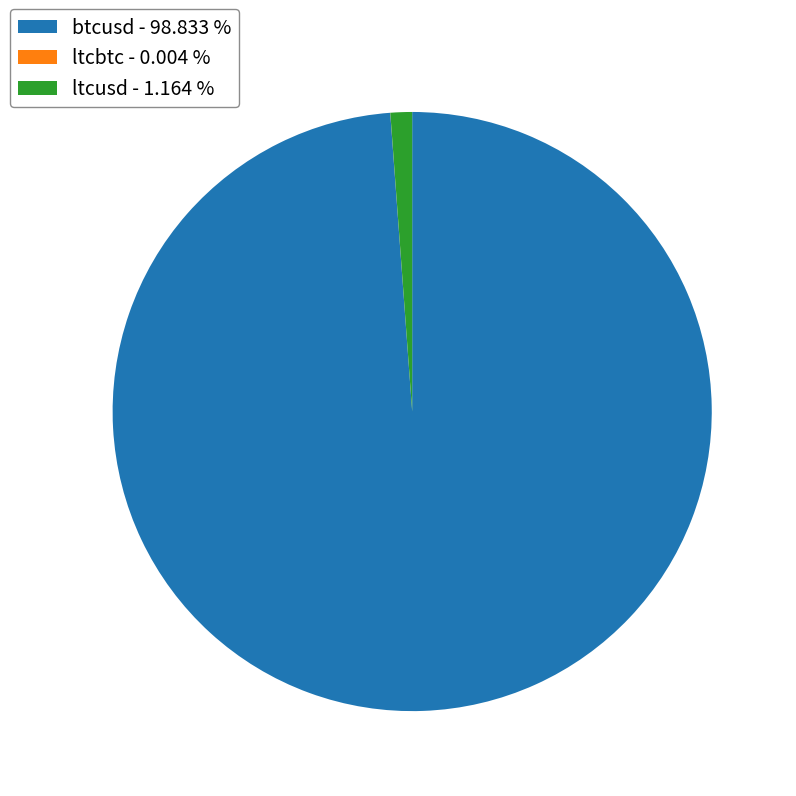

Between ltcusd - 1.164 % and btcusd - 98.833 %, which is larger?

btcusd - 98.833 %